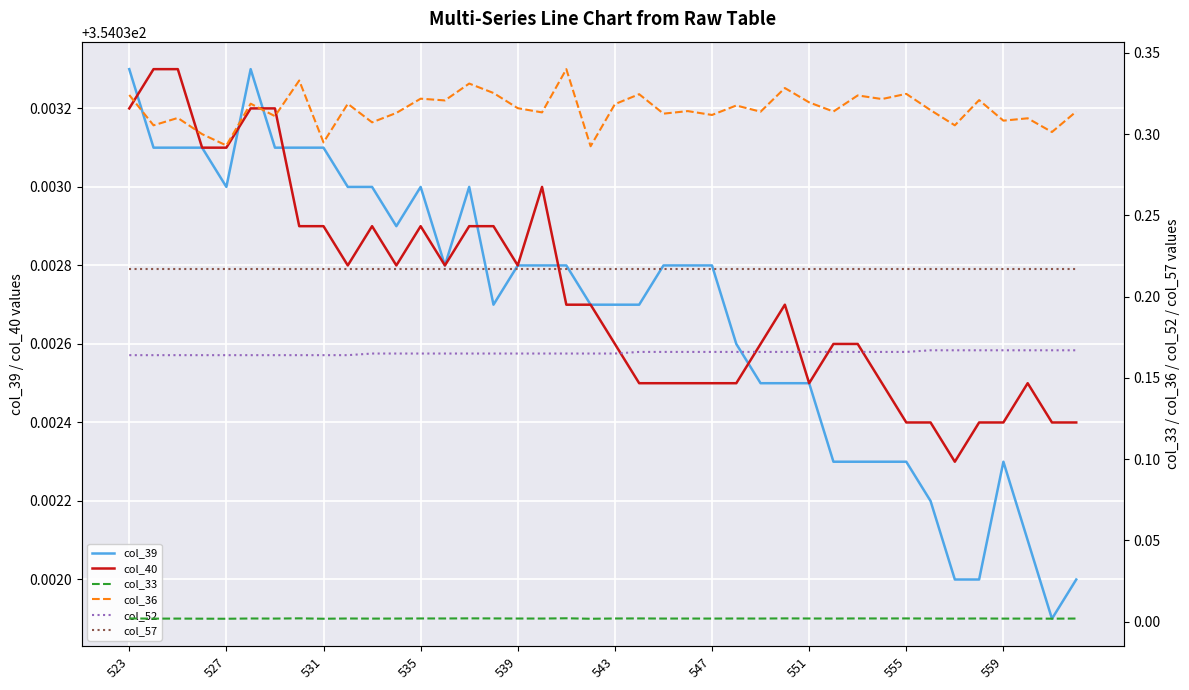

True or false: col_39 and col_36 cross at least once.

False